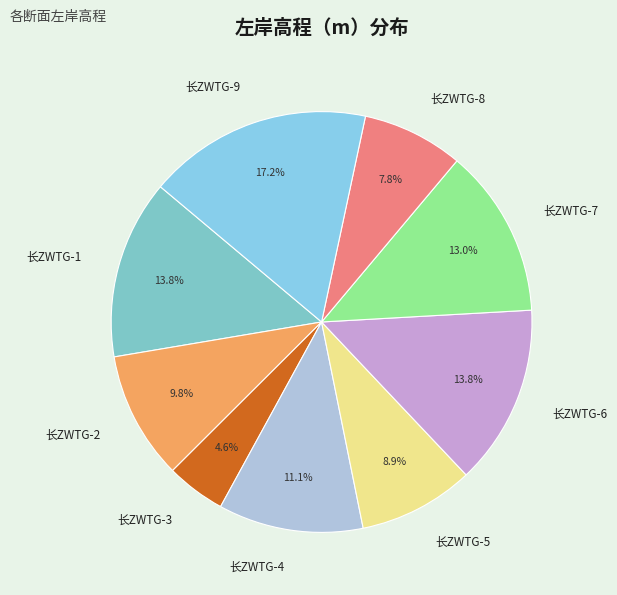

Do 长ZWTG-4 and 长ZWTG-2 together represent more than half of the pie?

No